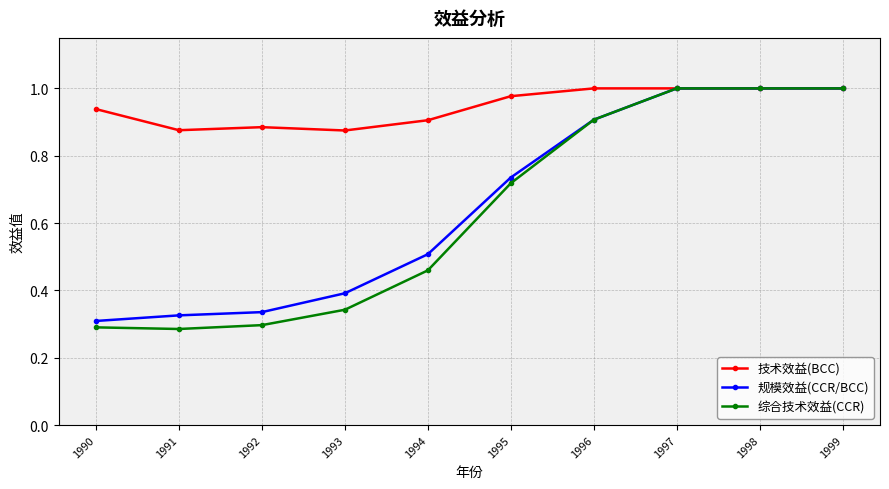

What is the value of the 规模效益(CCR/BCC) point at the 4th from the left?

0.4